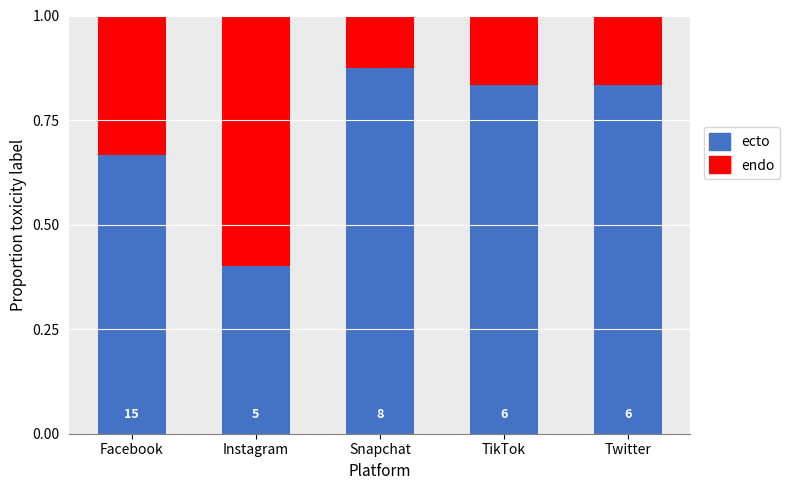

What is the label of the 1st bar from the left?

Facebook